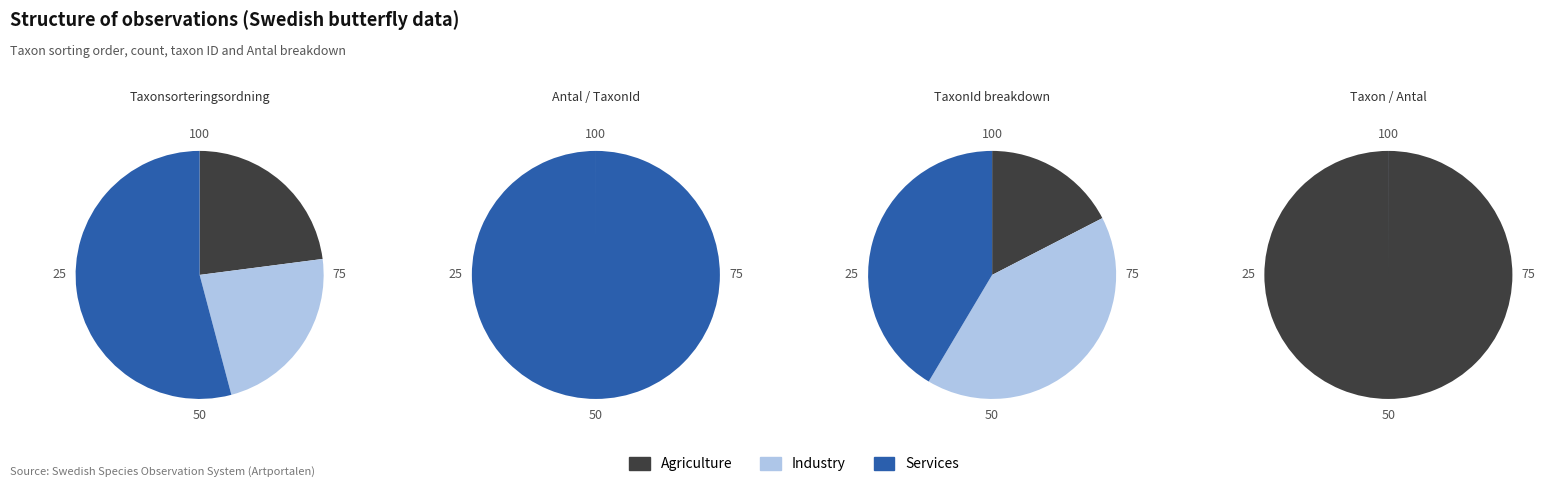

Rank the series by their average value, from lowest to highest.

Industry, Agriculture, Services